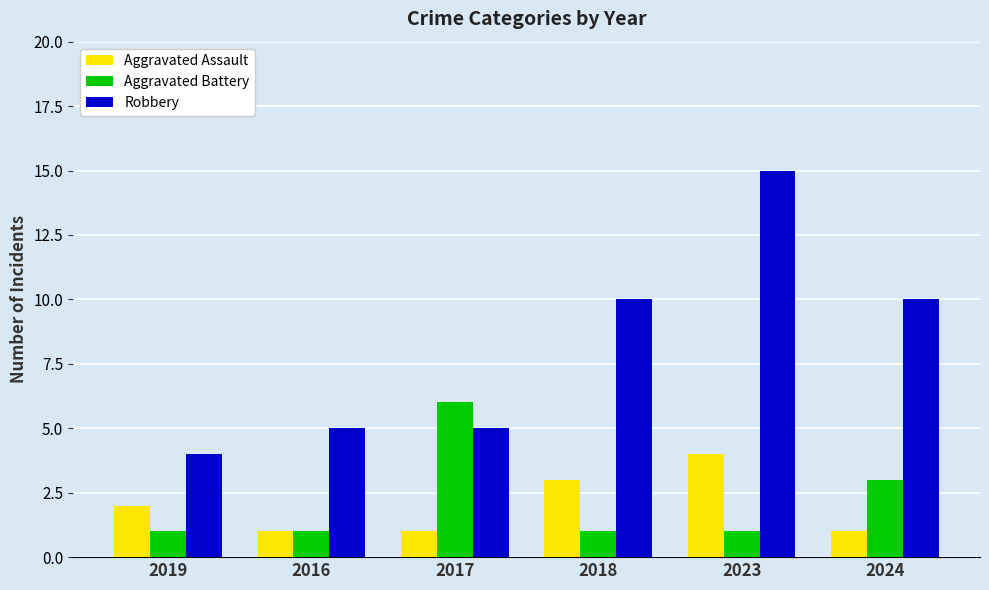

How many bars are there in each group?

3